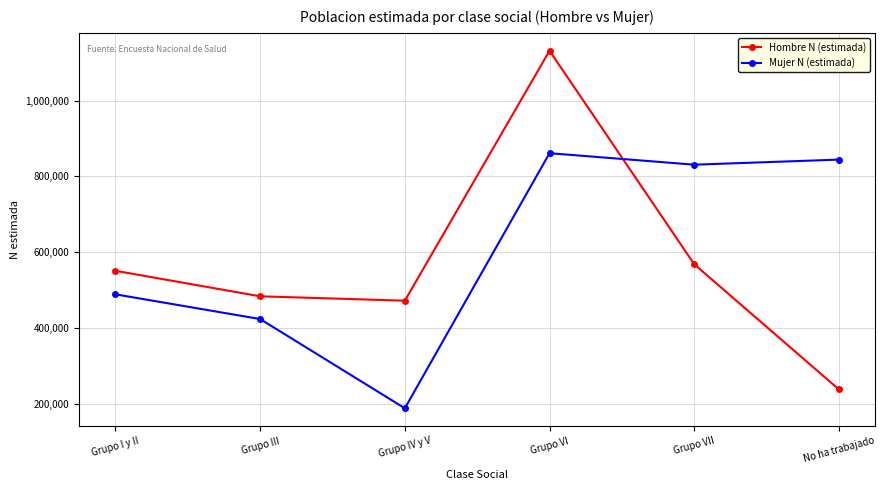

What is the approximate value of Mujer N (estimada) at Grupo I y II, to the nearest 50?

488400